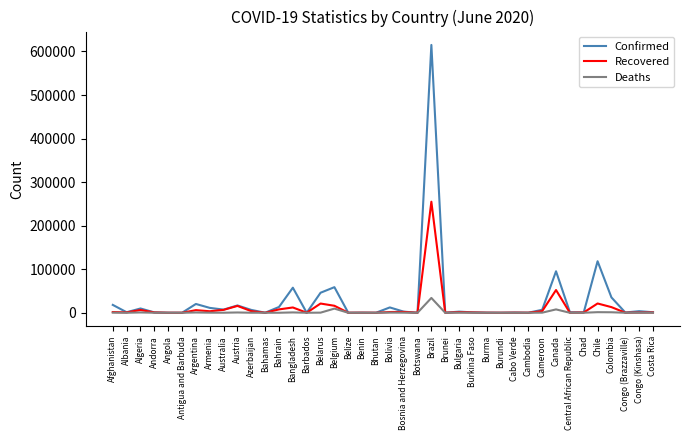

Which category has the highest value across all series?

Brazil